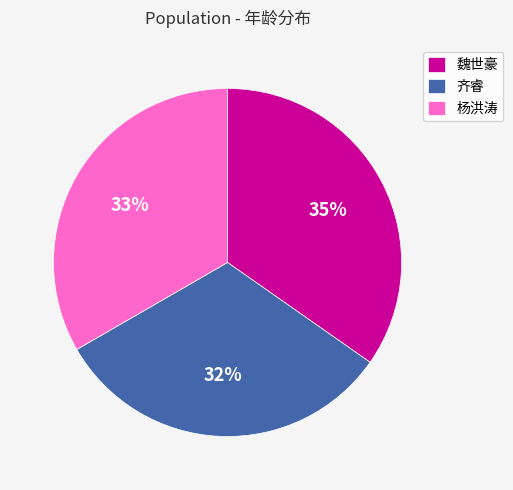

Rank the categories by value from highest to lowest.

魏世豪, 杨洪涛, 齐睿